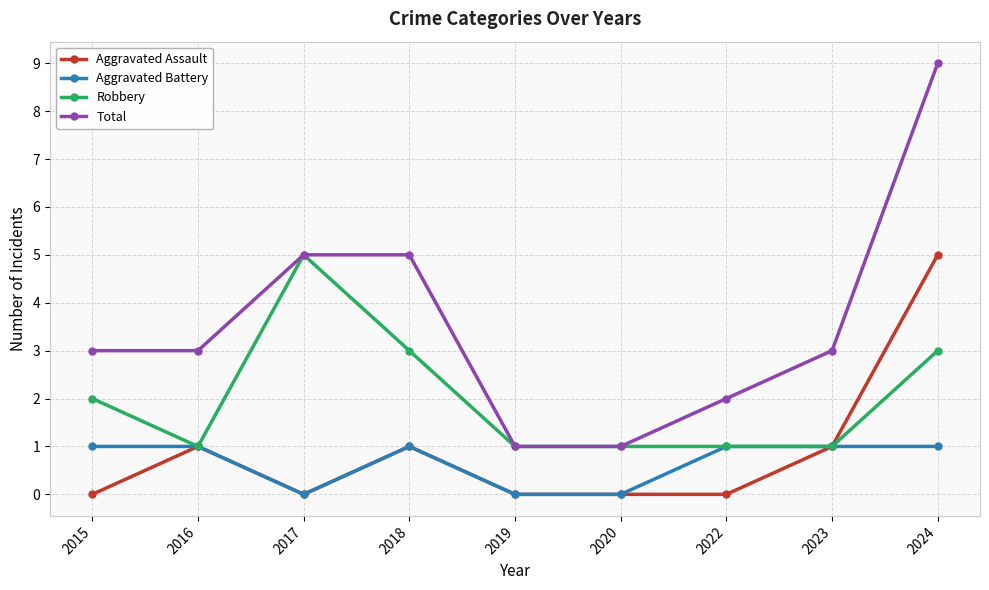

Which series has the largest total across all categories?

Total